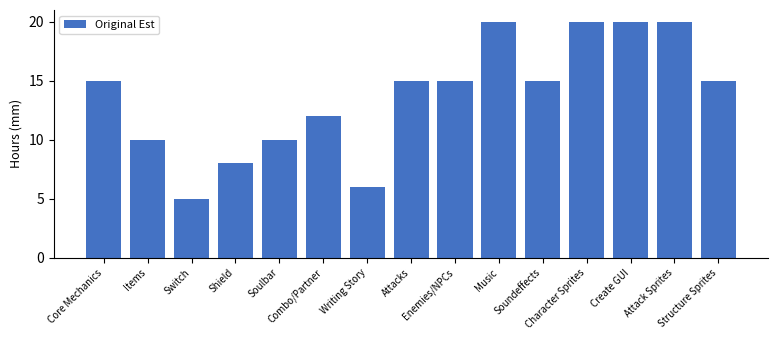

What is the minimum value shown in the chart?

5